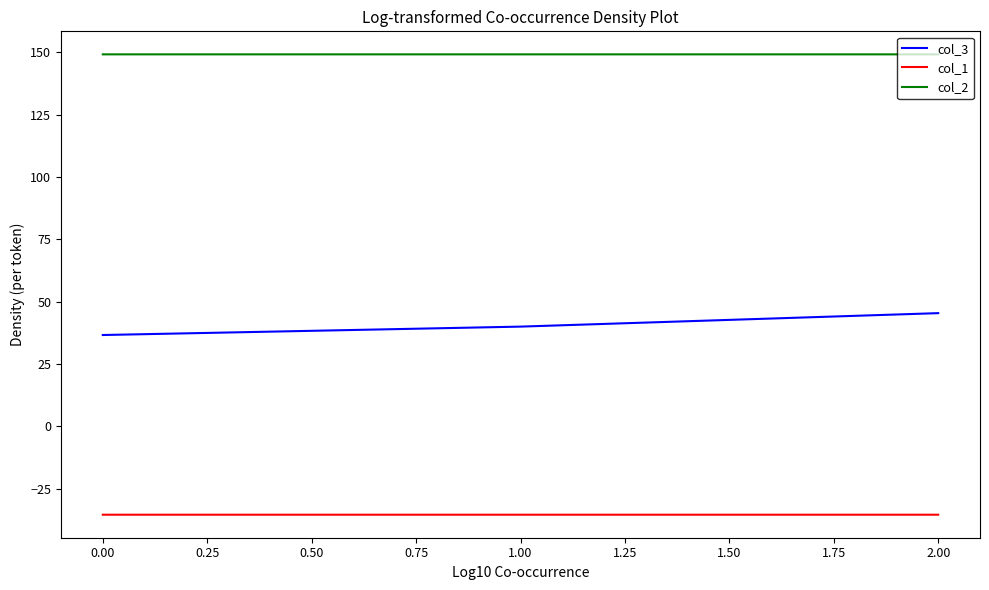

What is the spread (max minus min) of values at 1.00?

184.5